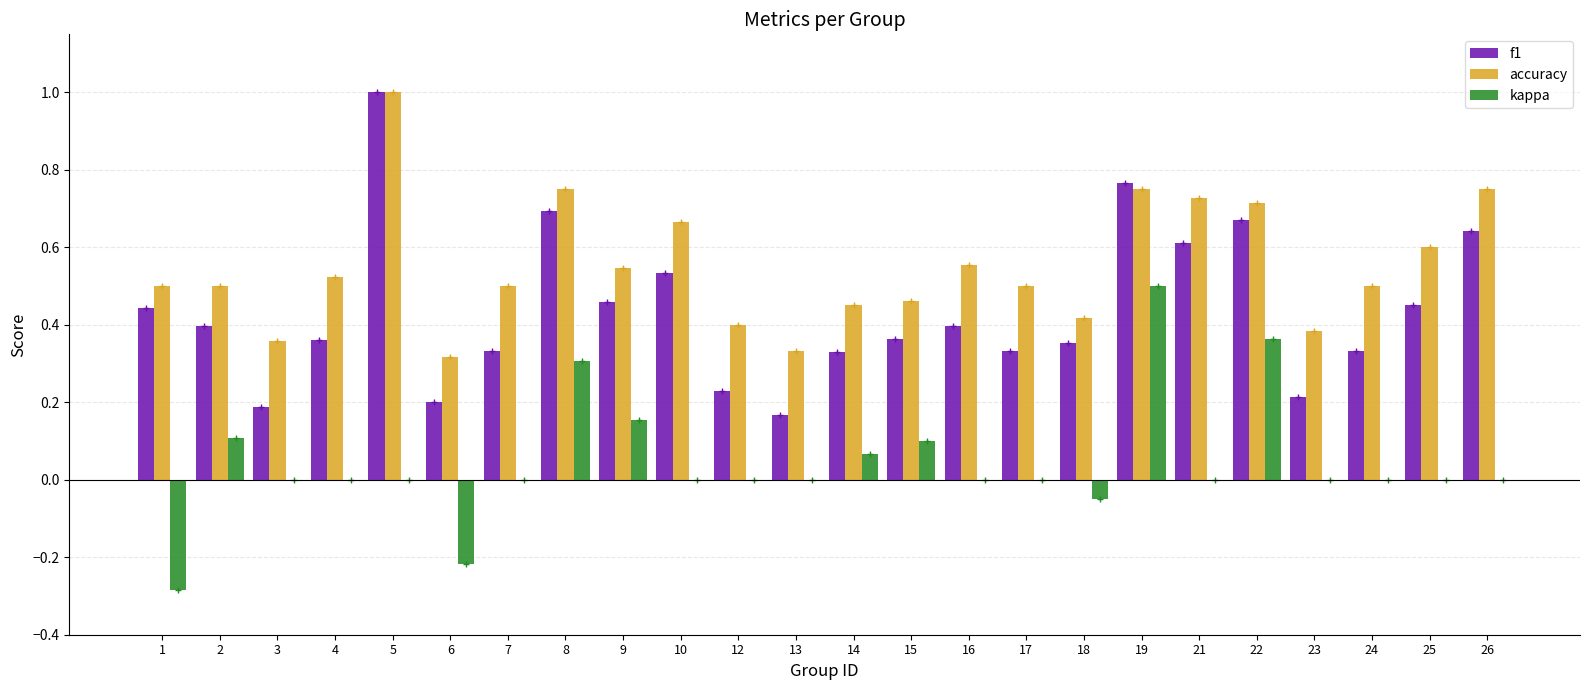

Is it true that kappa equals 0.5 at 19?

True